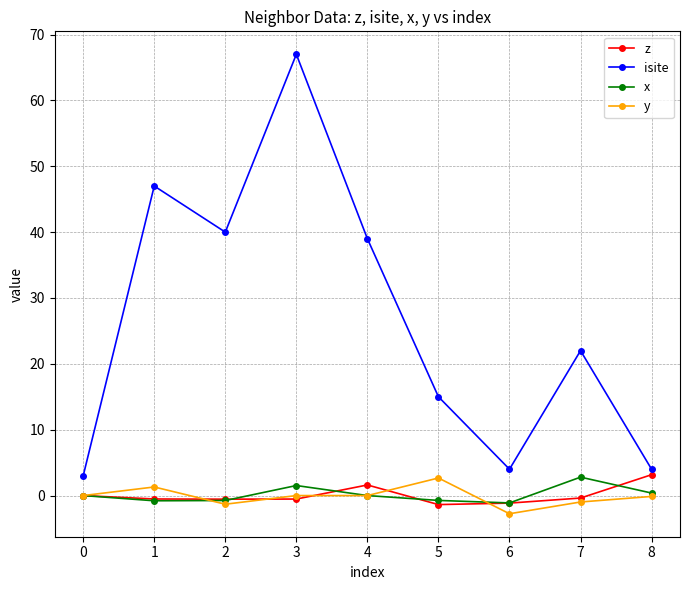

What is the sum of all isite values?

241.0